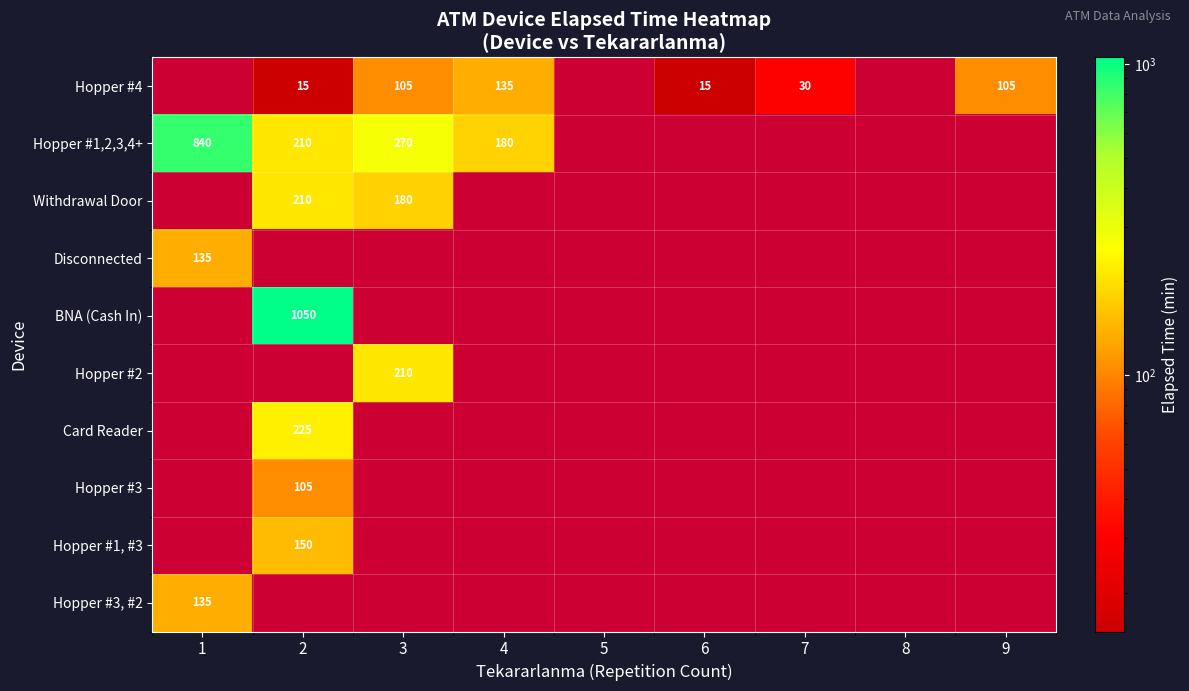

The value of Withdrawal Door at 2 is 210. True or false?

True